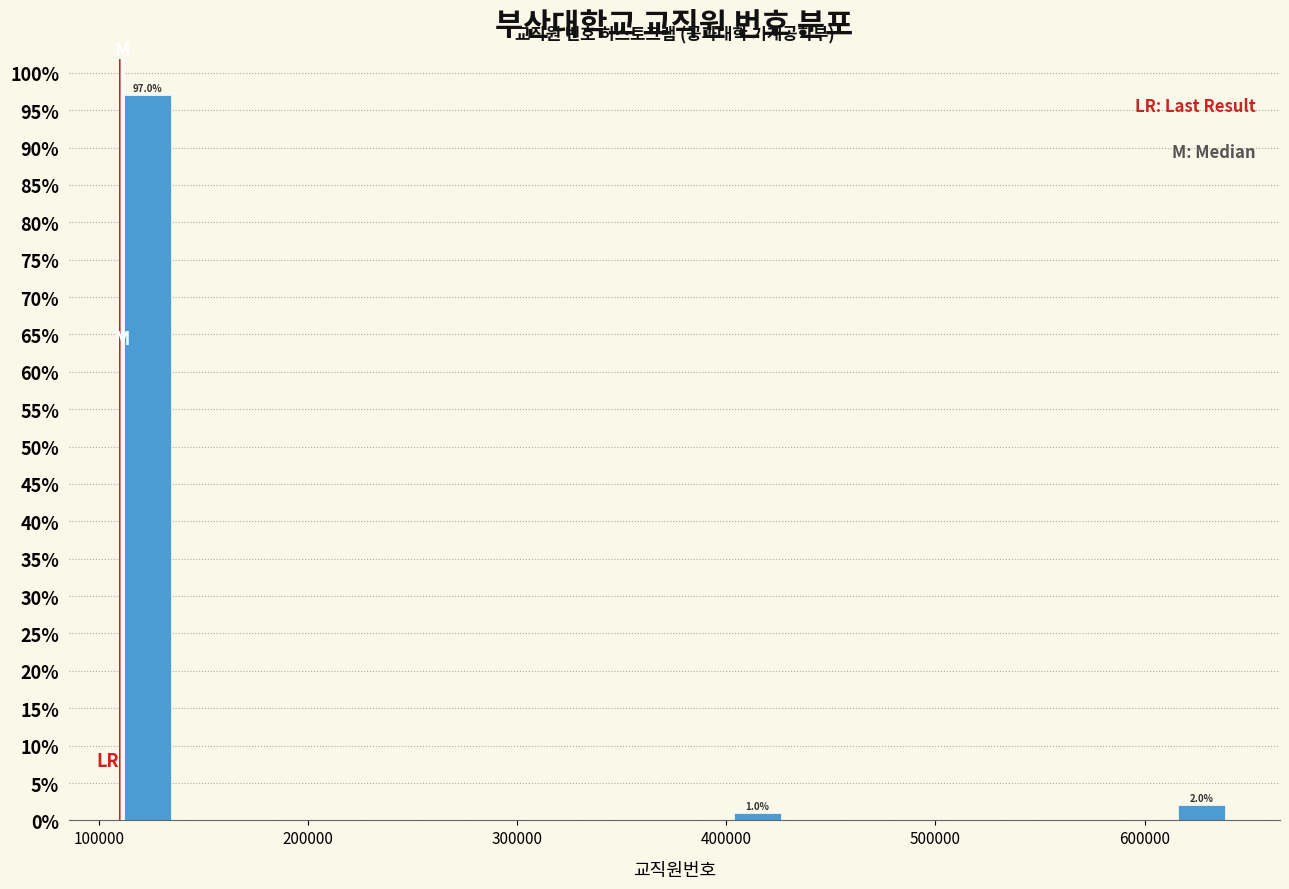

Read against the x-axis, roughly where is the centre of the tallest bar?

120000